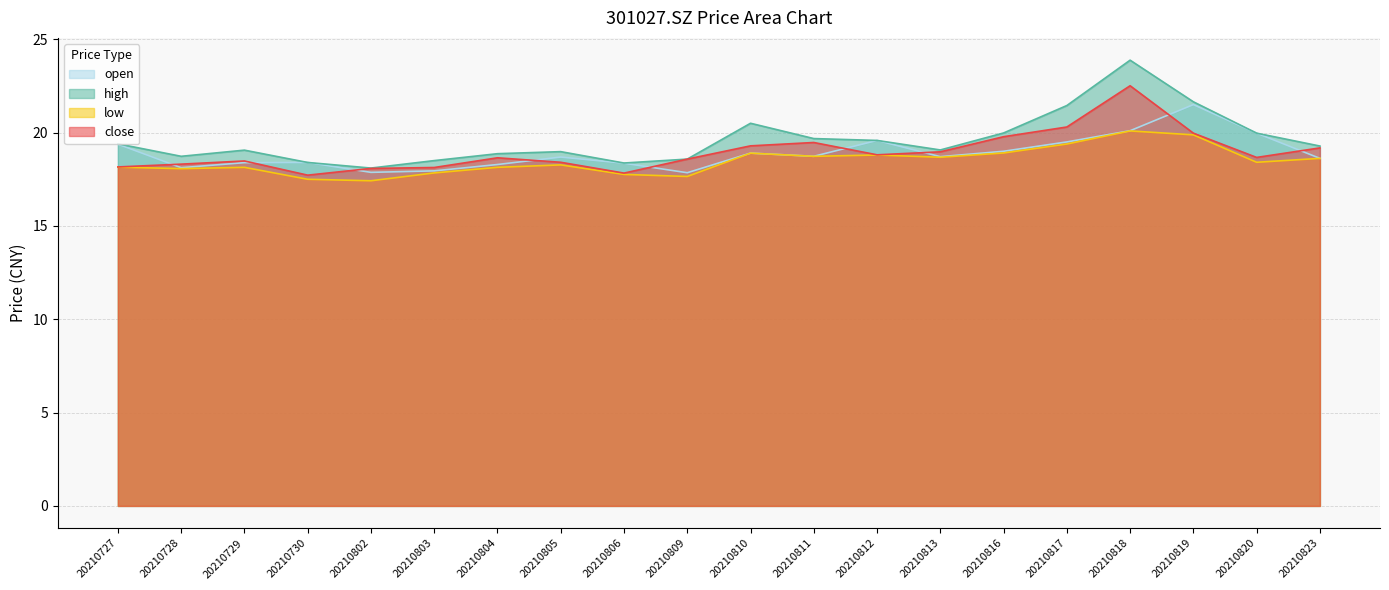

Between 20210813 and 20210819, which is larger?

20210819